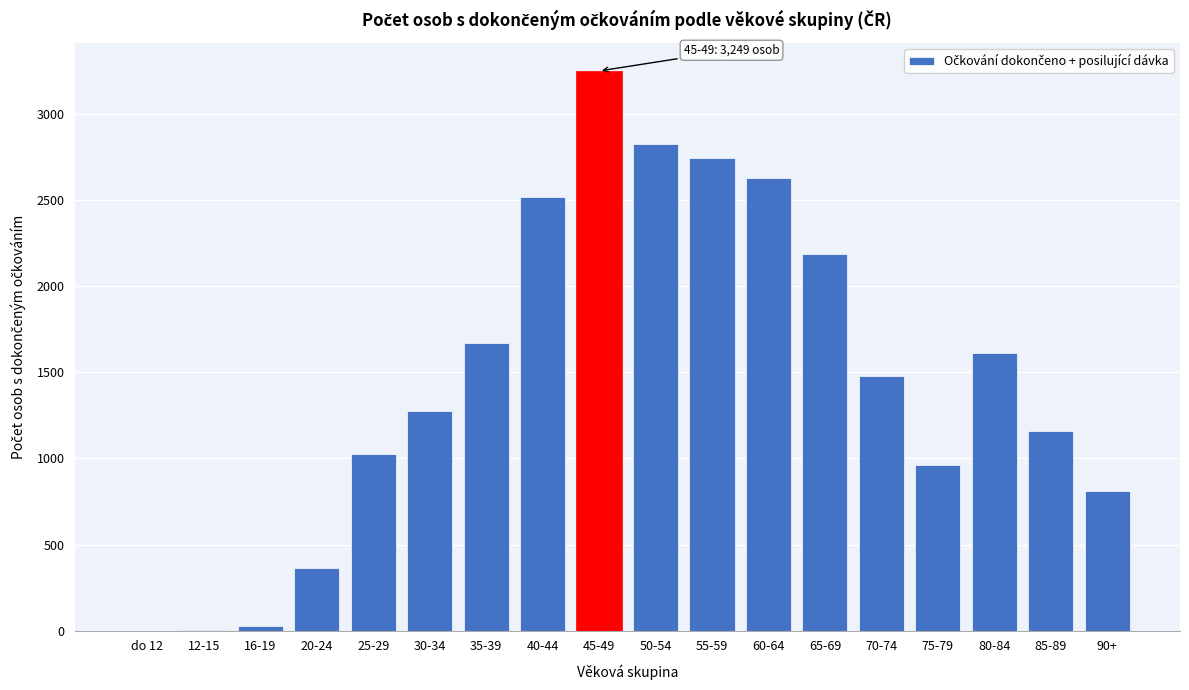

What is the change in value from do 12 to 65-69?

+2187